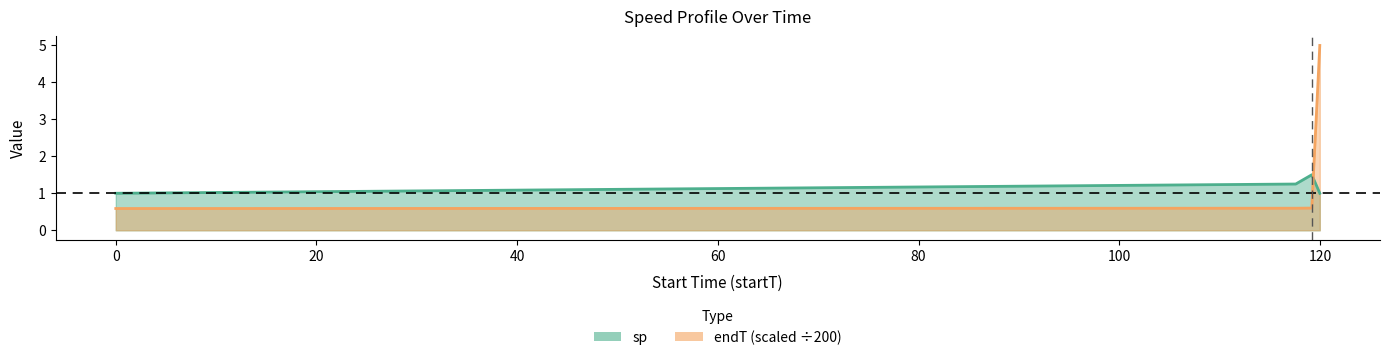

What are all the series names shown in the legend?

sp, endT